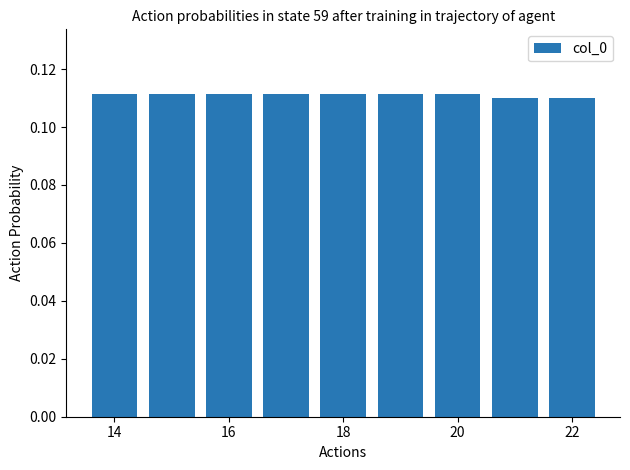

How many values are between 0 and 1?

9